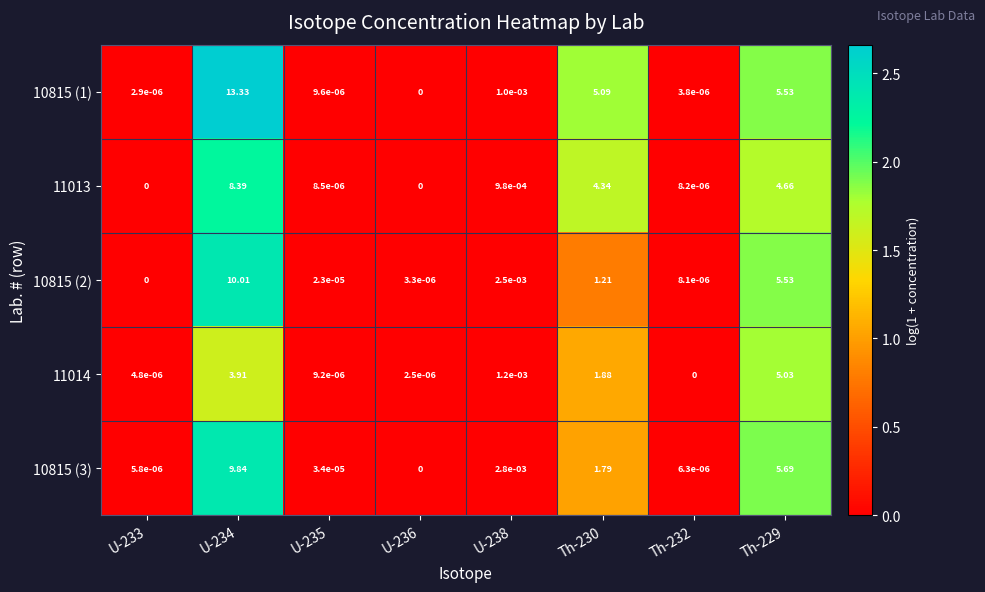

What is the difference between the highest and lowest values at U-234?

9.4